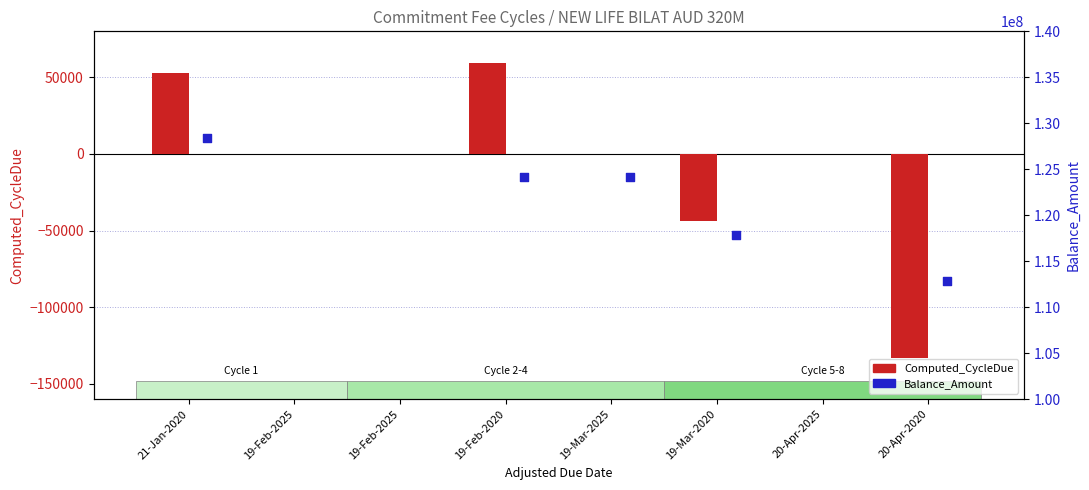

Which series has the largest Y range (max minus min)?

Balance_Amount